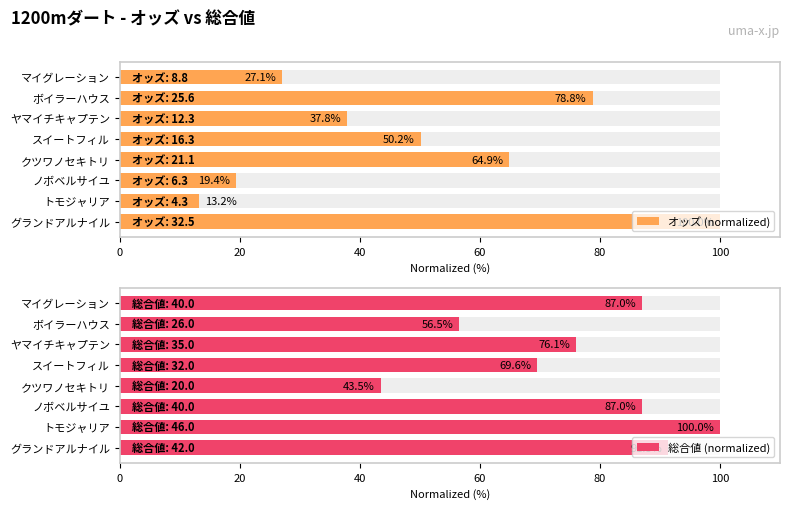

Which series has the largest total across all categories?

総合値 (normalized)